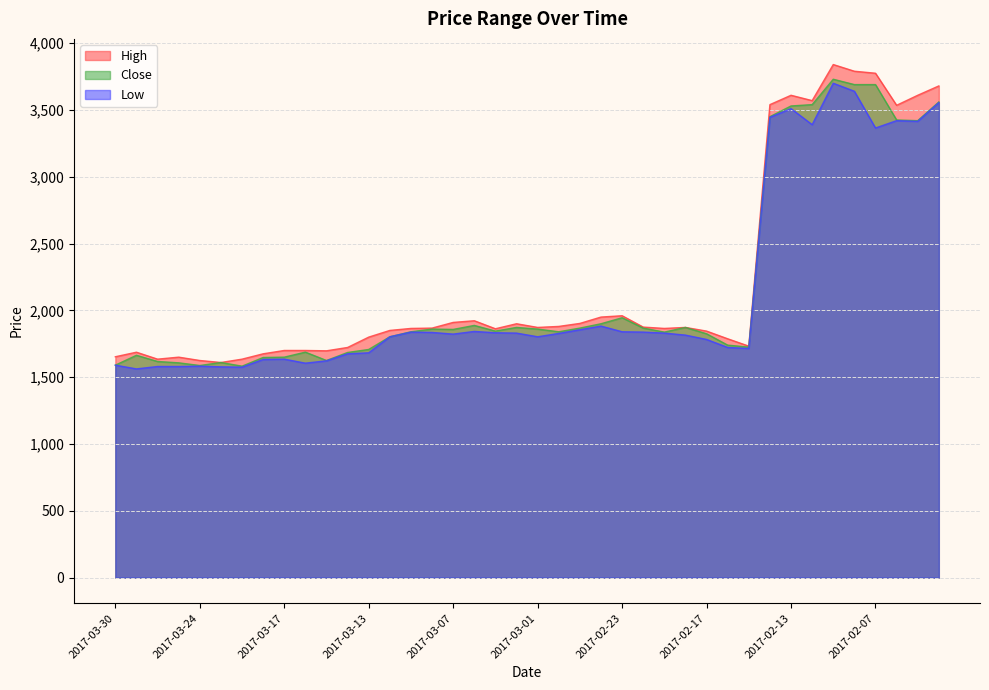

Is it true that Close equals 747.2 at 2017-03-07?

False